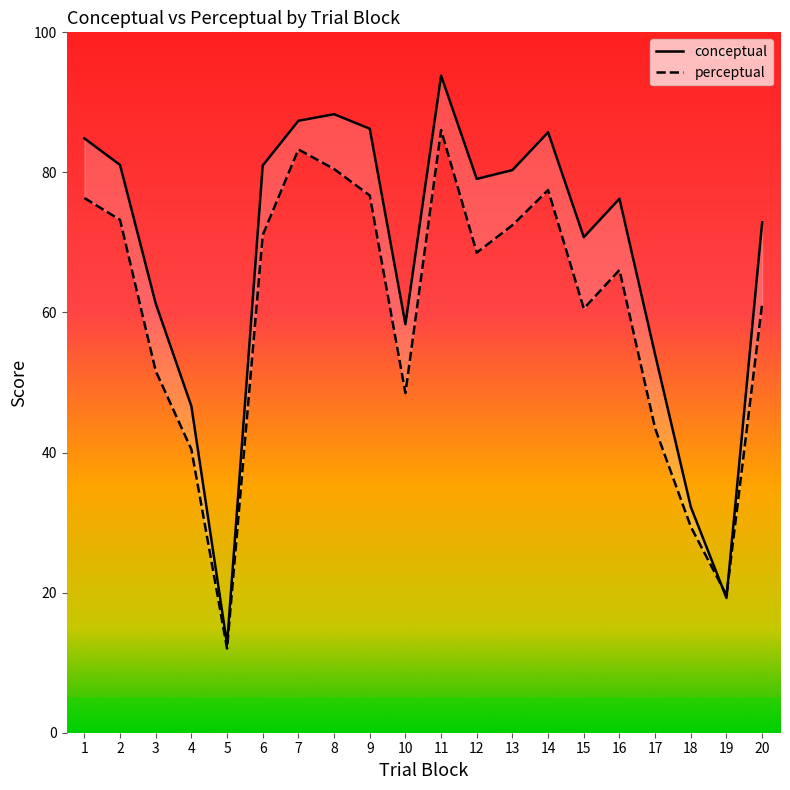

Does the chart display data point markers on the line(s)?

No